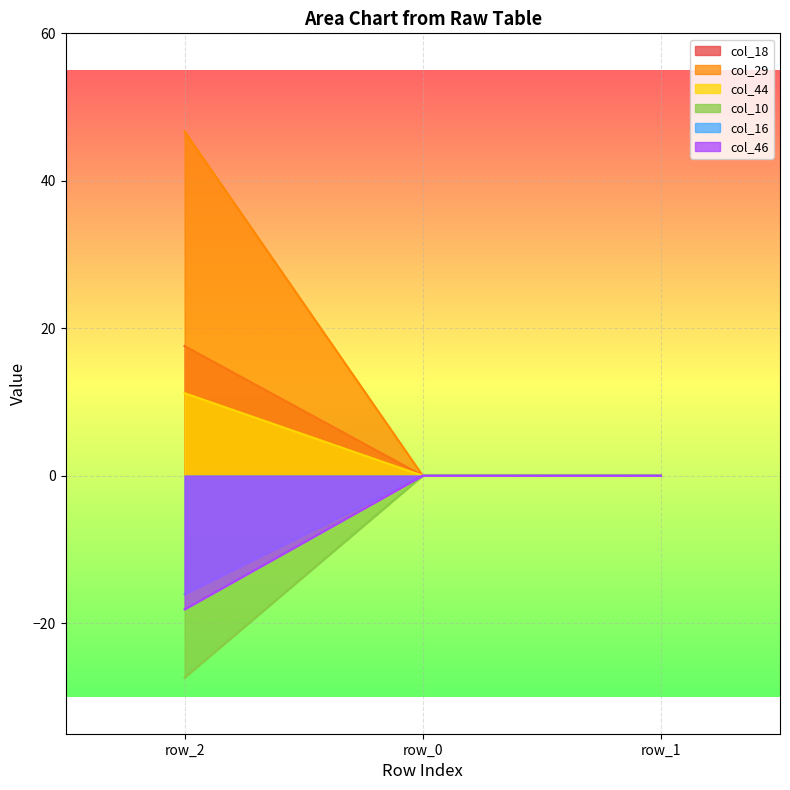

At which category is the sum across all series the highest?

row_2